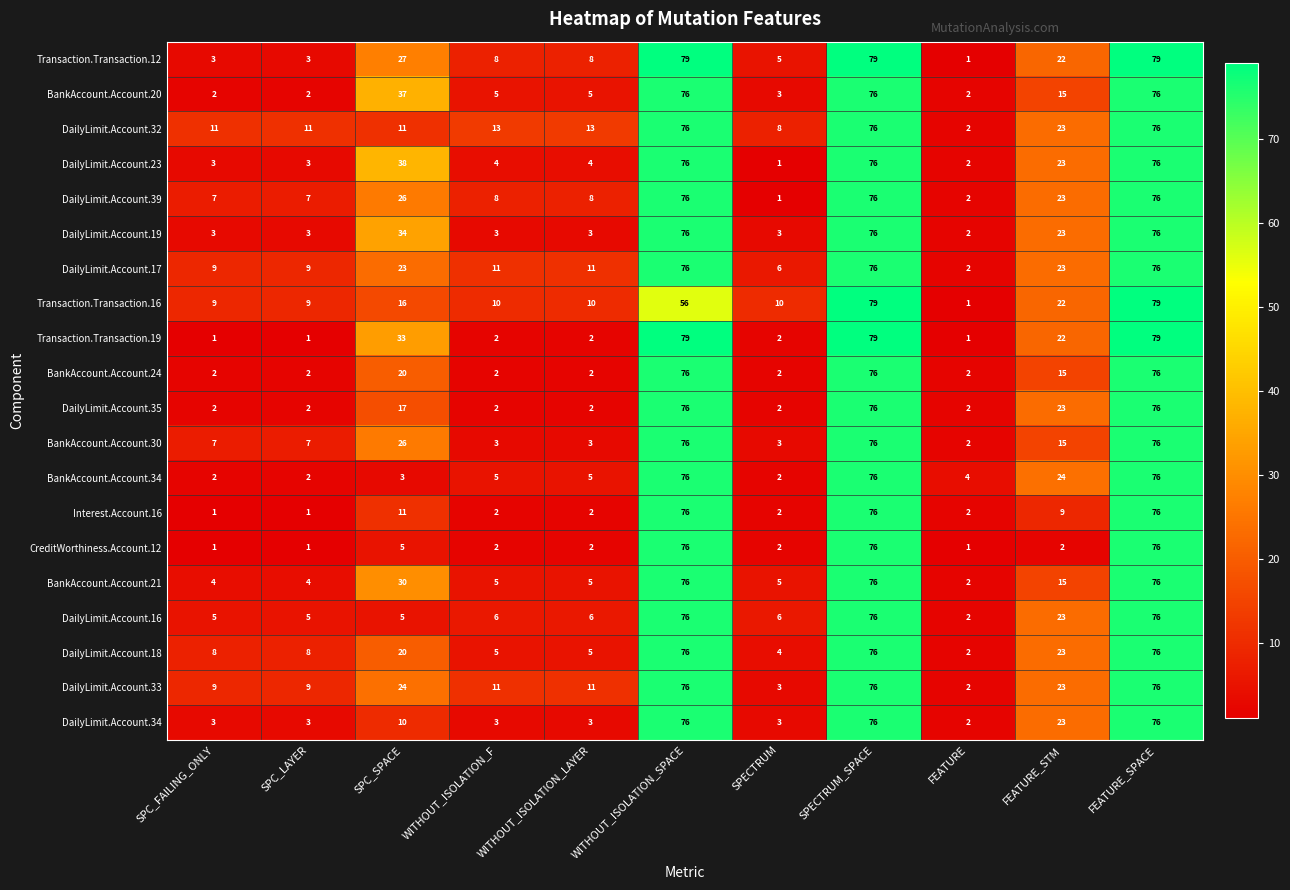

What is the maximum value shown in the chart?

79